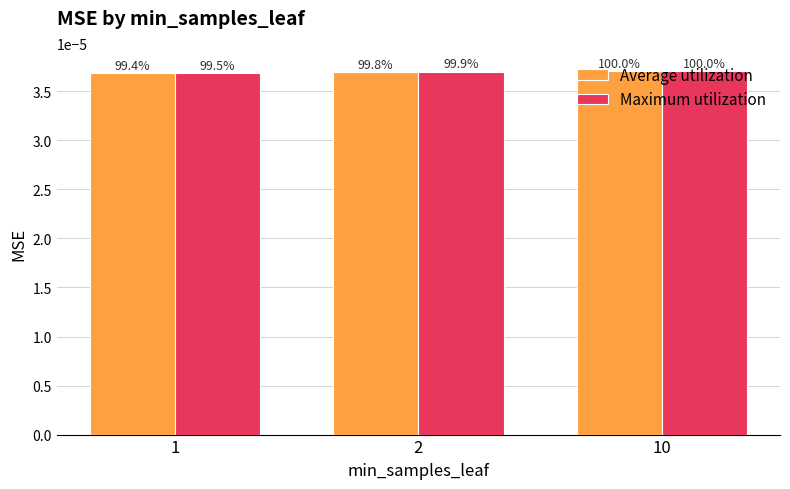

At how many categories does at least one series exceed 0?

3